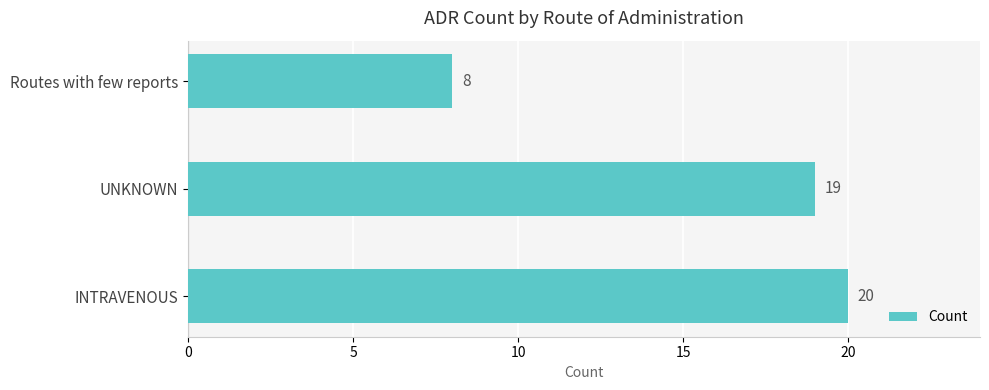

Reading bottom to top, transcribe all the data shown in this chart.

INTRAVENOUS=20	UNKNOWN=19	Routes with few reports=8